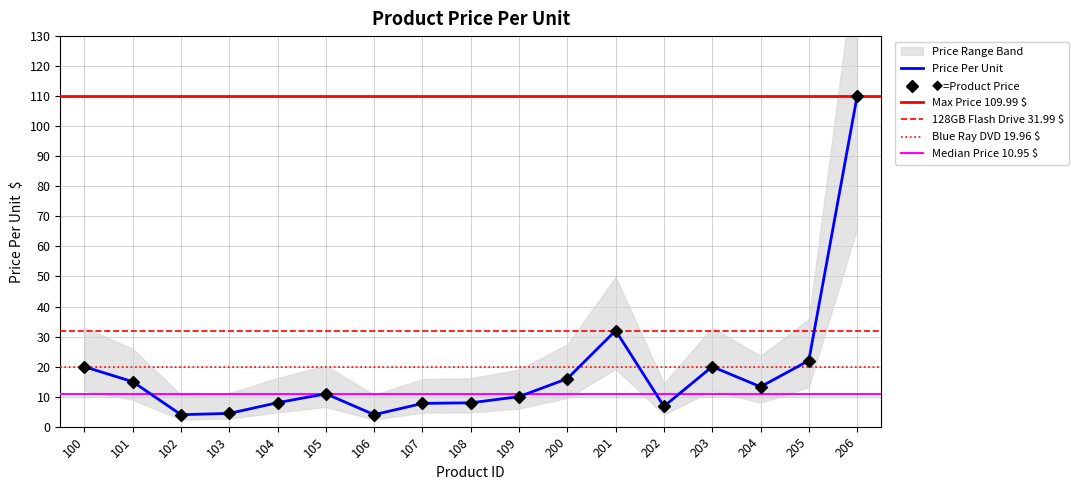

Where is the first local minimum?

102